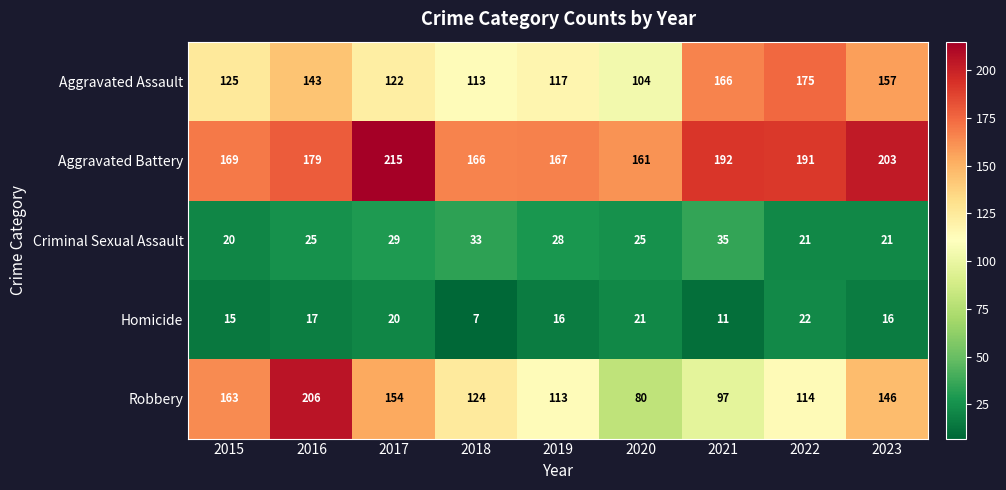

What is the difference between the highest and lowest values at 2022?

170